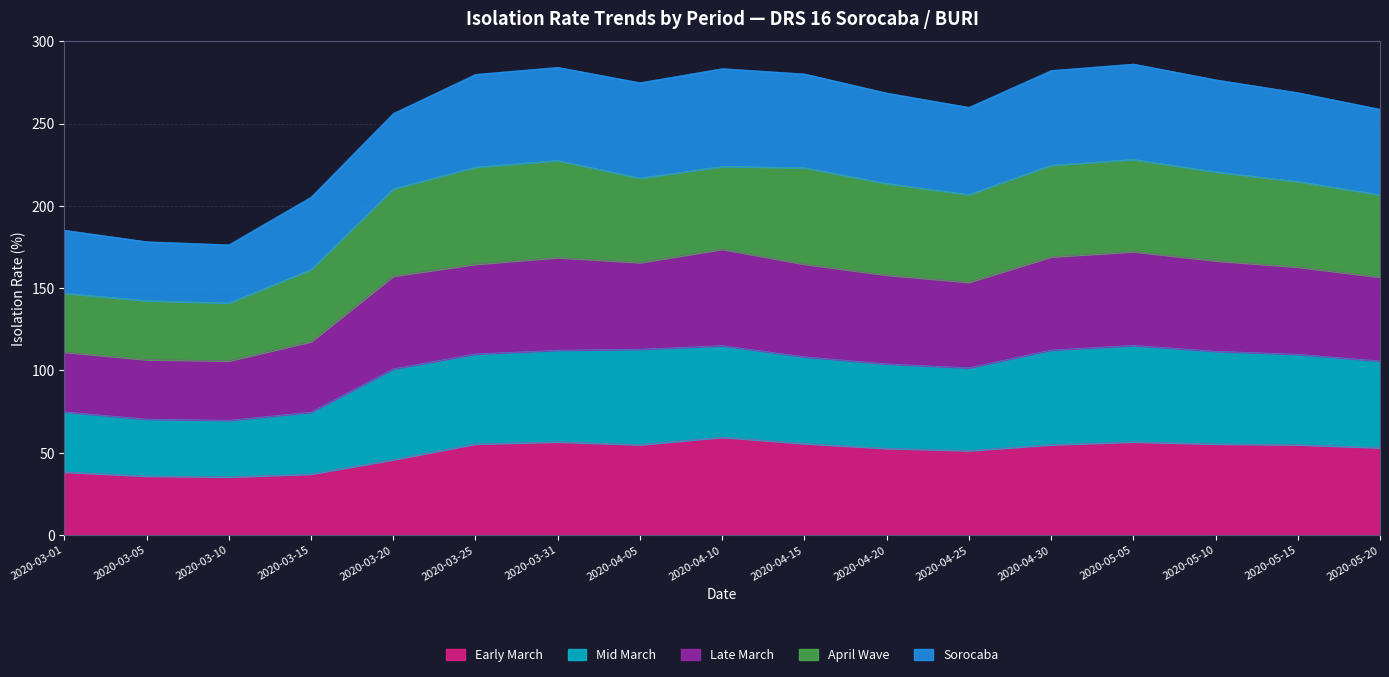

What is the total value across all series at 2020-05-05?

286.2